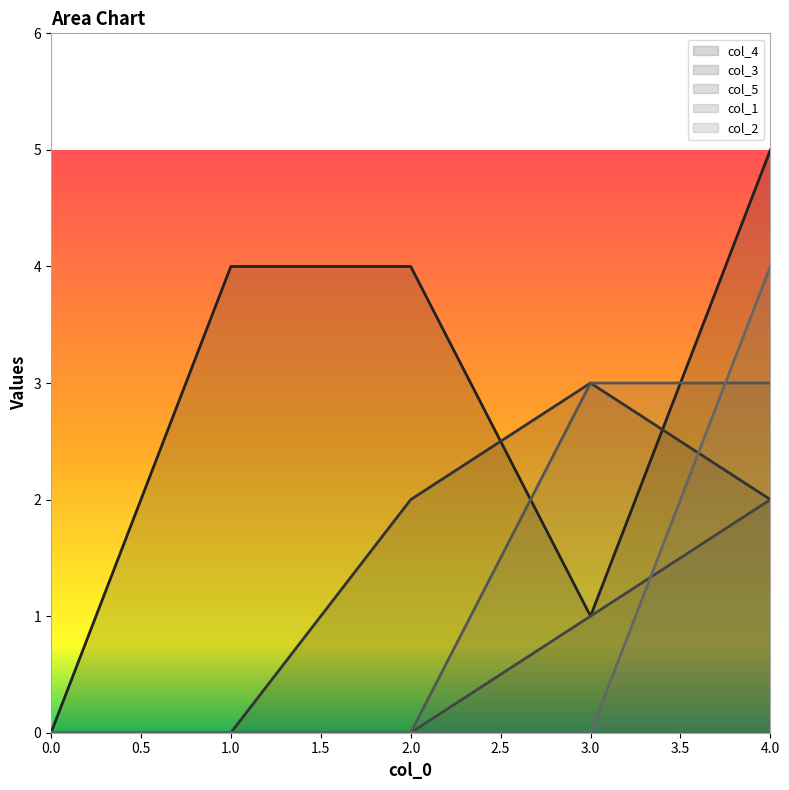

Where do col_4 and col_3 first cross each other?

2 and 3